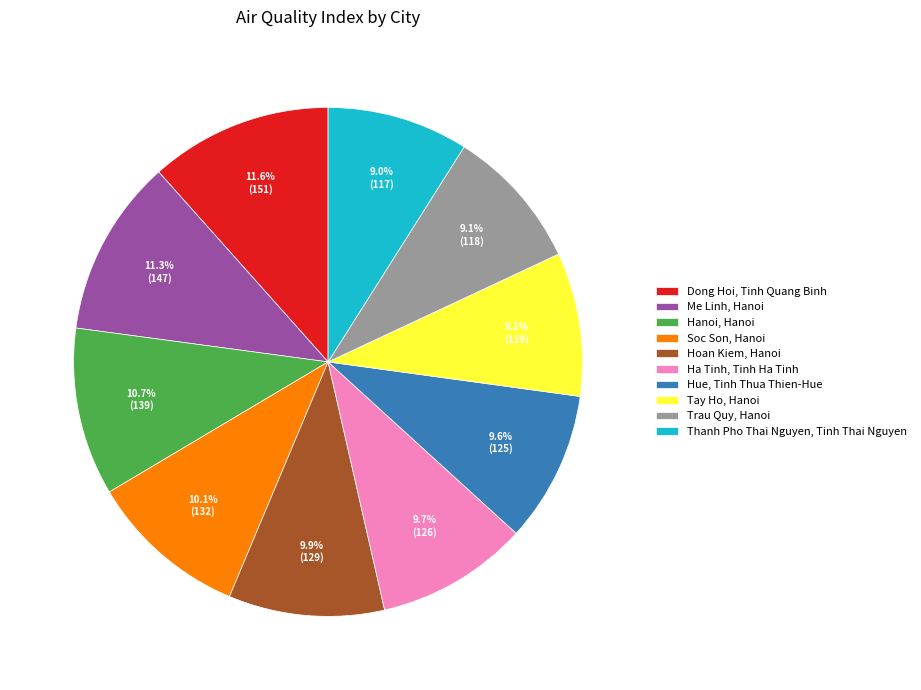

How much of the chart is everything except Dong Hoi, Tinh Quang Binh?

88.4%